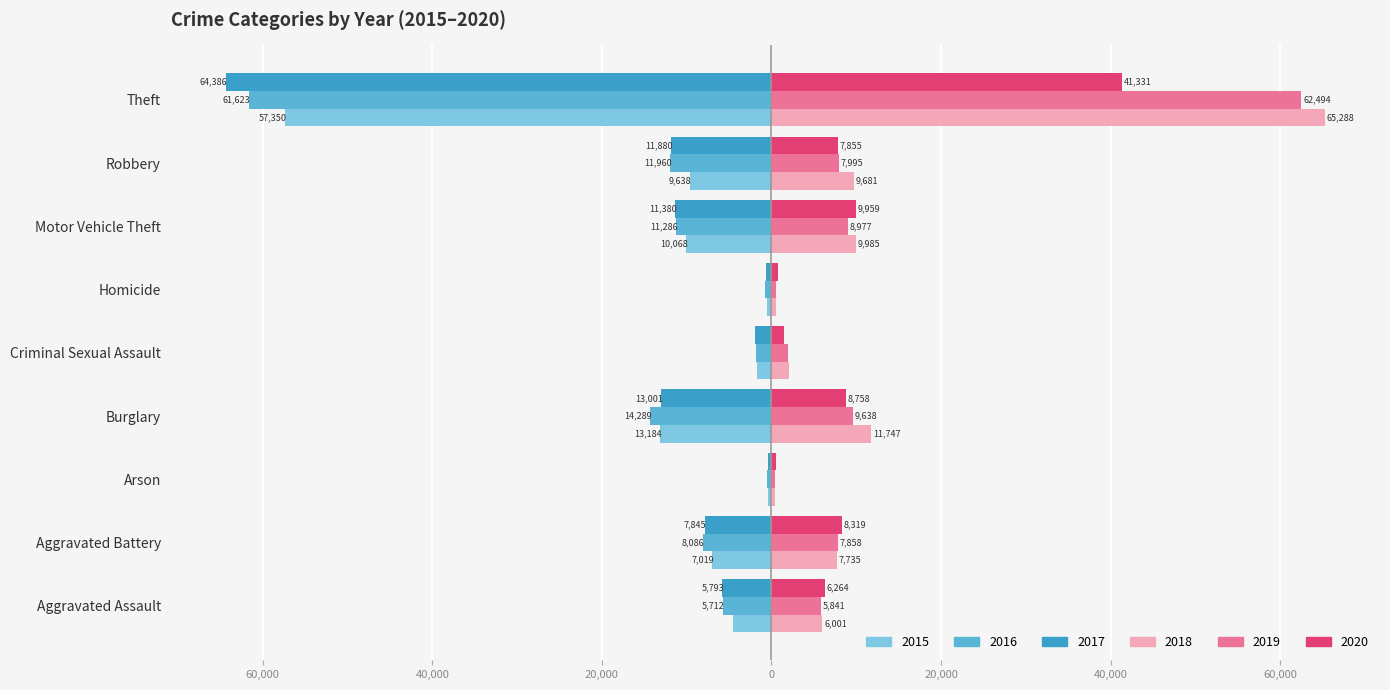

What are all the series names shown in the legend?

2015, 2016, 2017, 2018, 2019, 2020